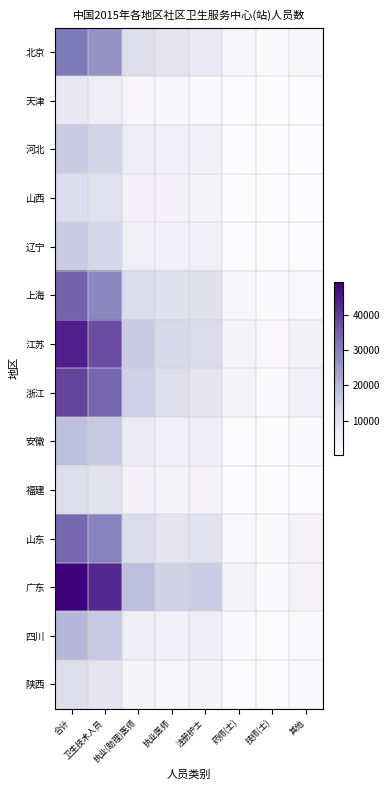

Rank the series at 合计 from highest to lowest value.

广东, 江苏, 浙江, 上海, 山东, 北京, 四川, 安徽, 河北, 辽宁, 山西, 福建, 陕西, 天津